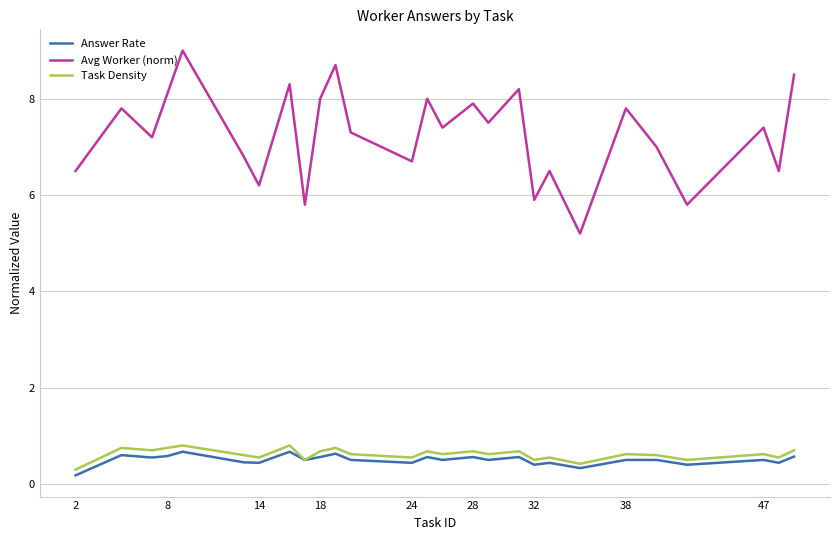

Count the Task Density values in the range 0 to 1.

27